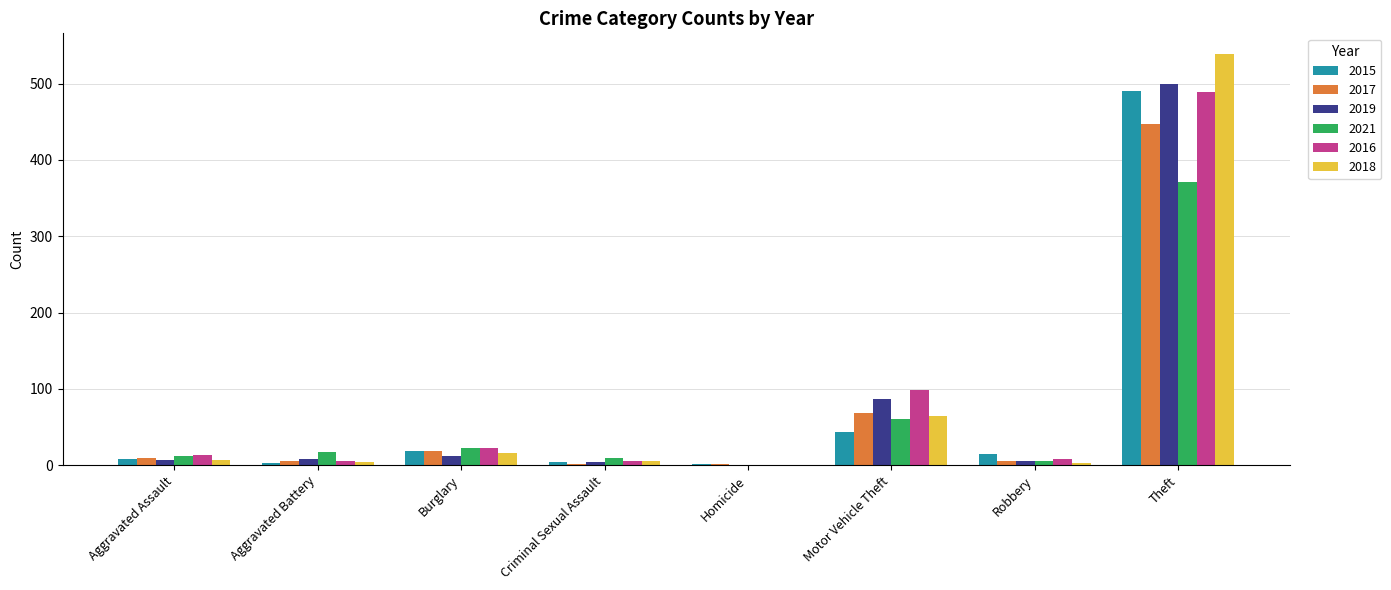

True or false: 2021 has a value of 224 at Theft.

False